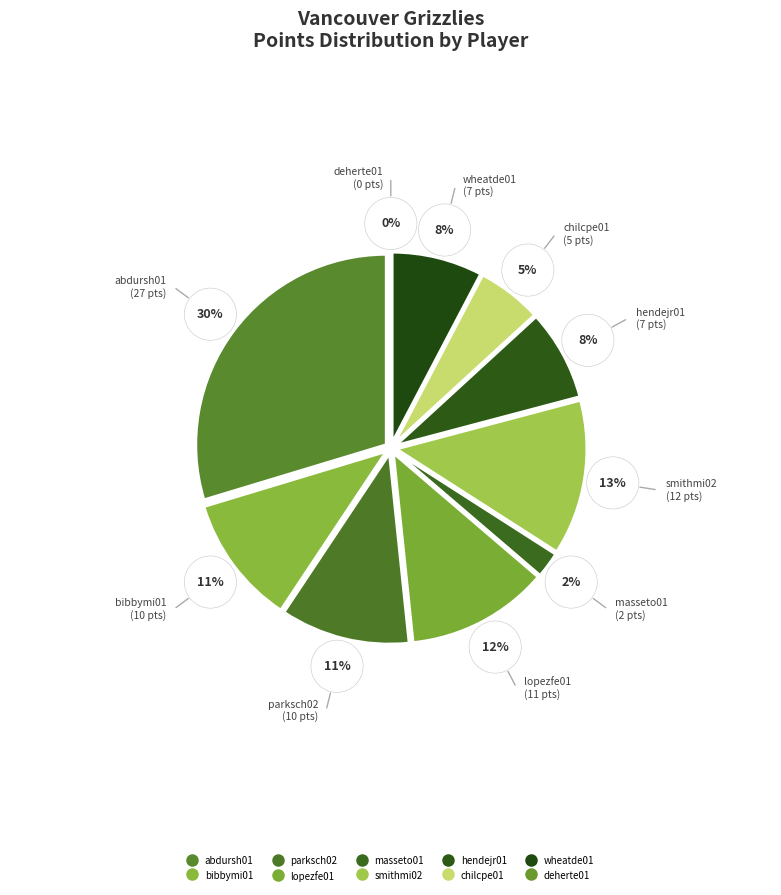

To the nearest percent, what percentage of the pie is chilcpe01?

5%